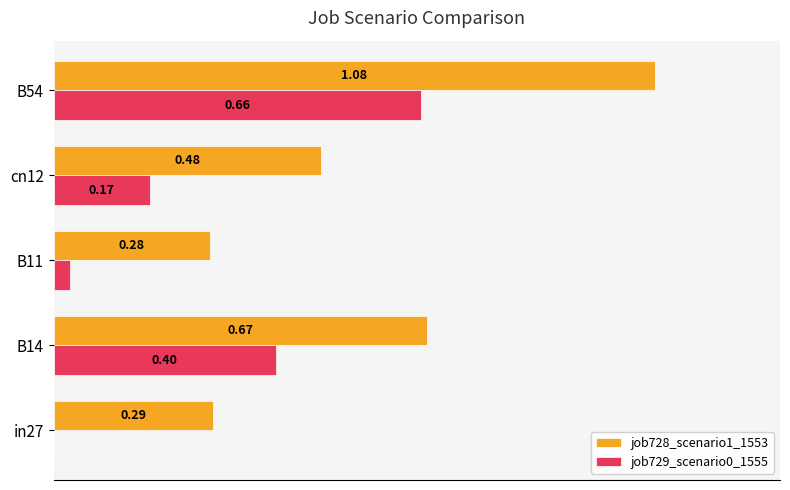

Which series has the largest total across all categories?

job728_scenario1_1553